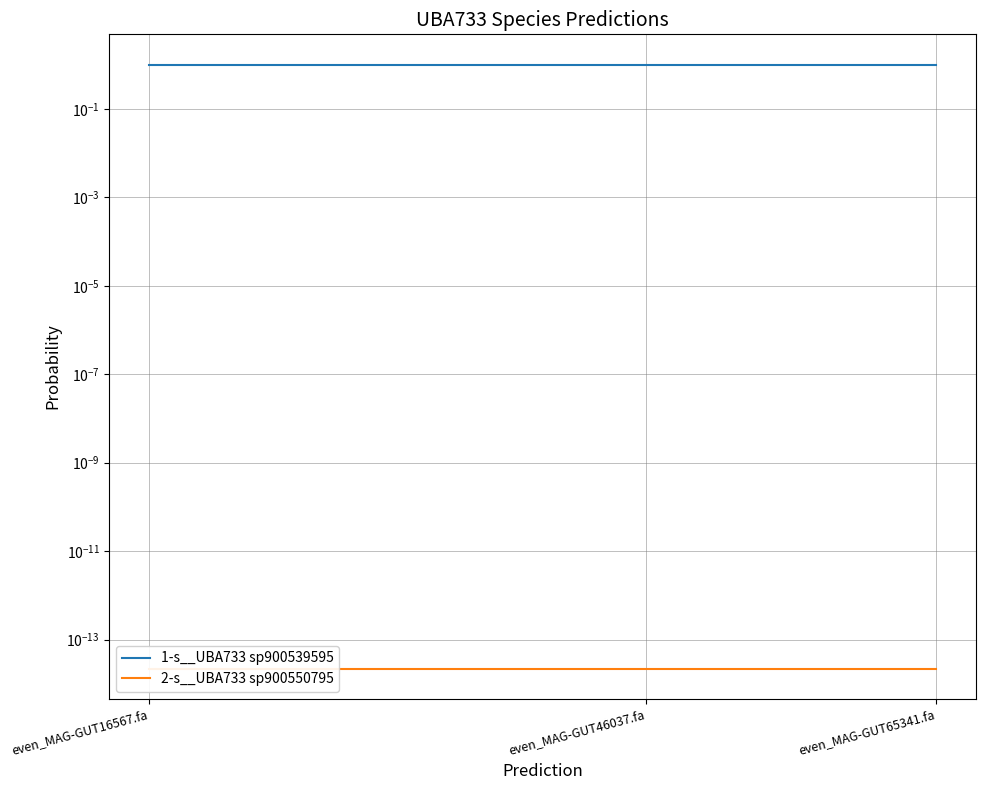

Which has a higher value, even_MAG-GUT65341.fa or even_MAG-GUT16567.fa?

even_MAG-GUT65341.fa